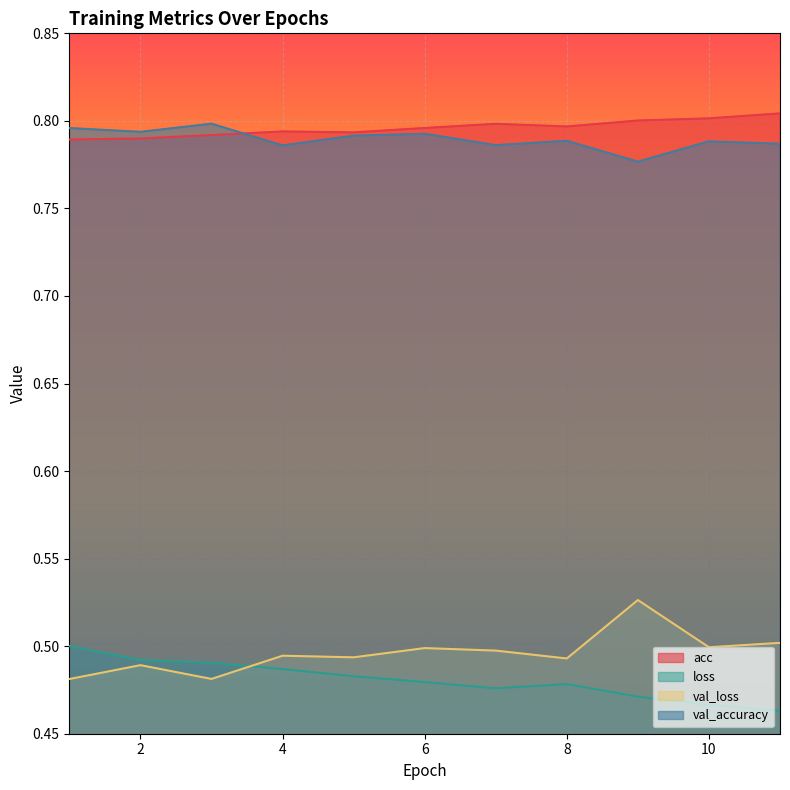

Rank the series by their maximum value, from highest to lowest.

acc, val_accuracy, val_loss, loss